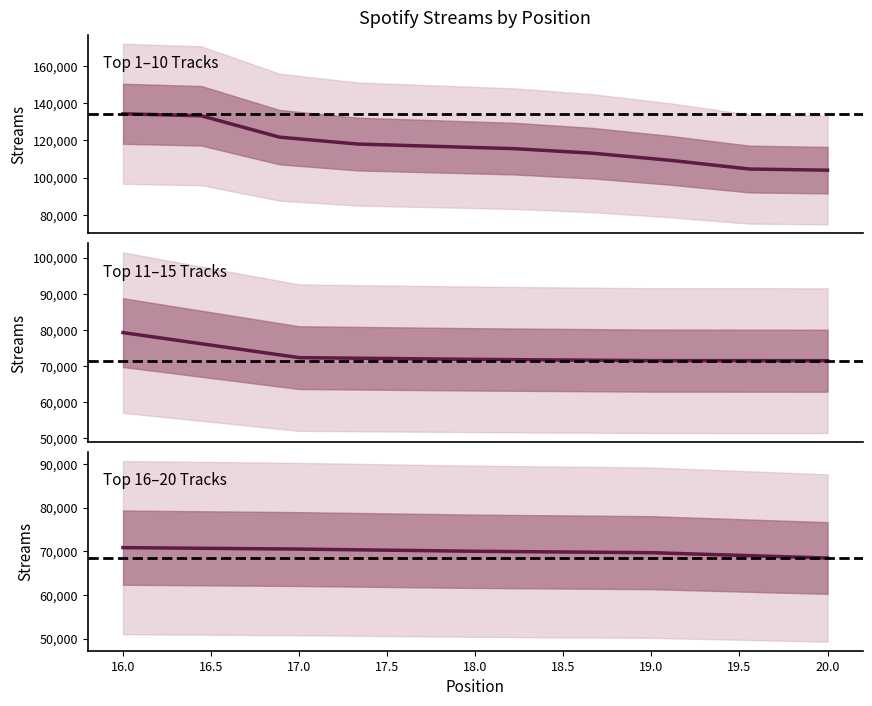

What is the difference between the second highest and second lowest values?

63480